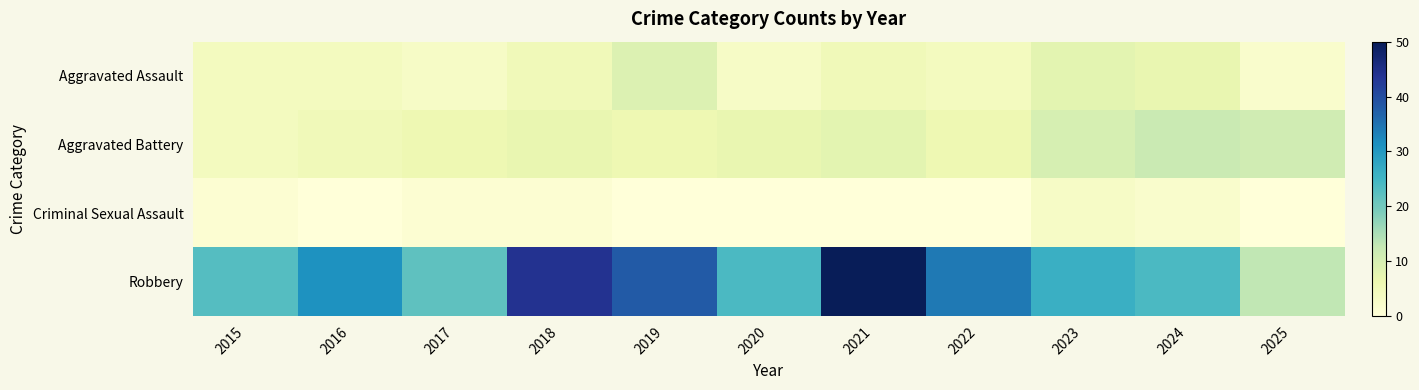

Reading left to right, extract all data points from this chart.

Aggravated Assault: 2015=4	2016=4	2017=3	2018=5	2019=9	2020=3	2021=5	2022=4	2023=8	2024=7	2025=2
Aggravated Battery: 2015=4	2016=5	2017=6	2018=7	2019=6	2020=7	2021=8	2022=6	2023=10	2024=12	2025=11
Criminal Sexual Assault: 2015=1	2016=0	2017=1	2018=1	2019=0	2020=0	2021=0	2022=0	2023=3	2024=2	2025=0
Robbery: 2015=23	2016=31	2017=22	2018=44	2019=38	2020=24	2021=50	2022=34	2023=26	2024=24	2025=13